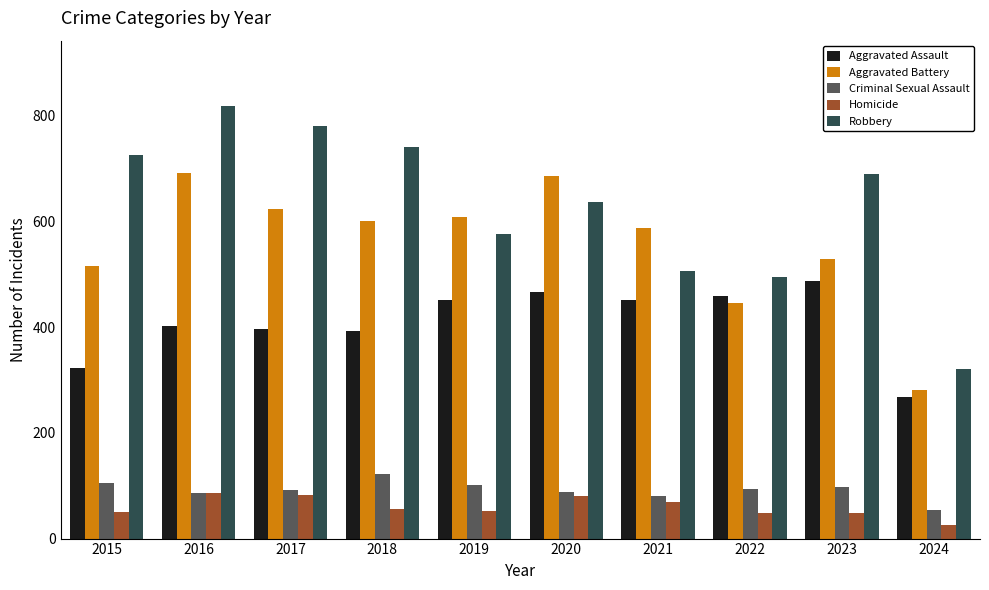

What is the value of the Robbery bar at the 6th from the left?

637